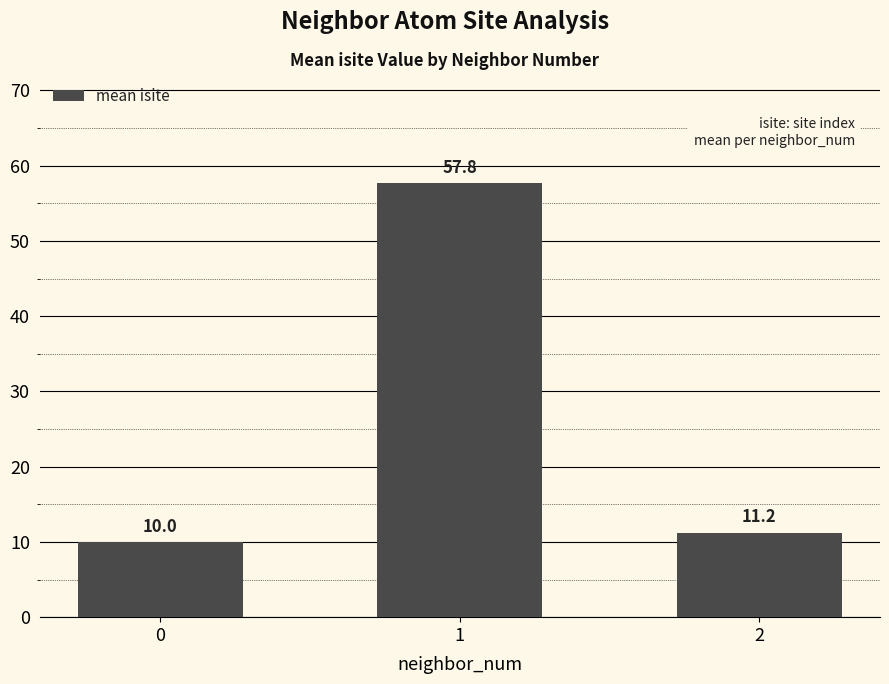

What is the value of the 1st bar from the left?

10.0